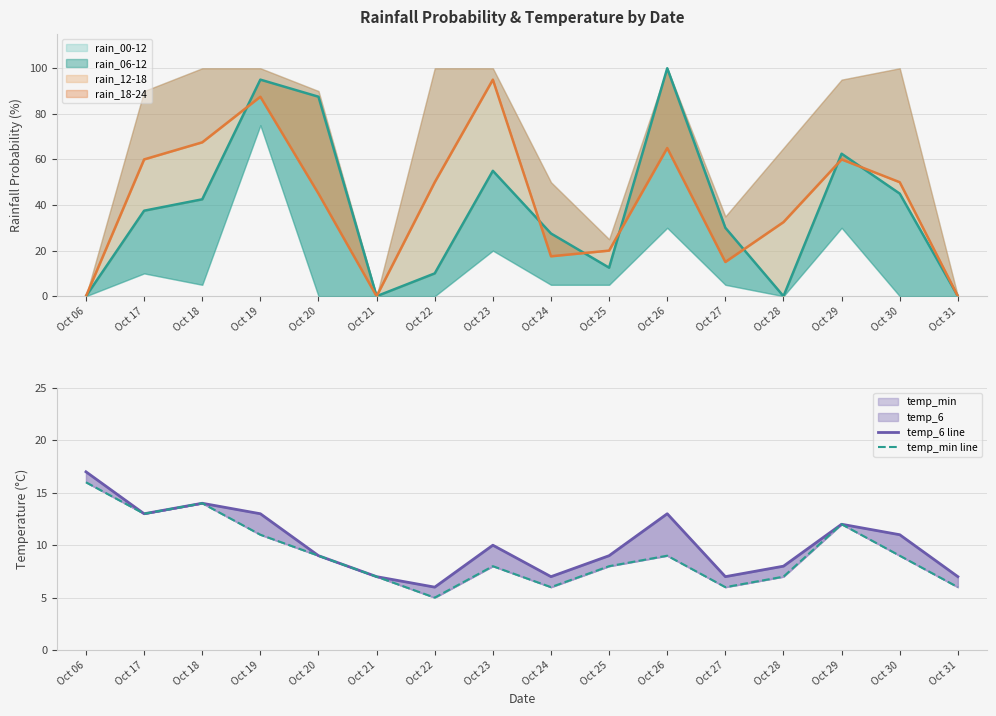

Is it true that temp_6 line equals 20 at Oct 26?

False